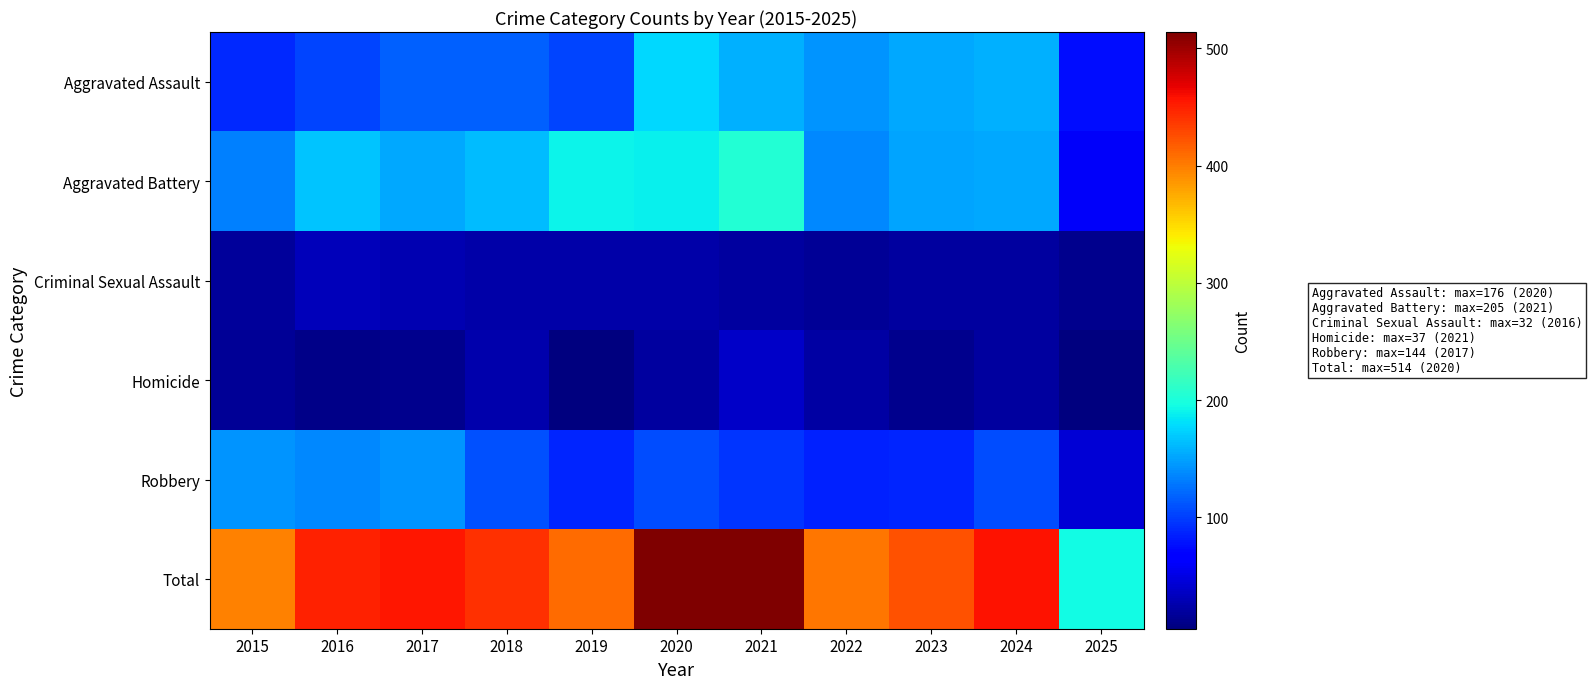

List the series in order of their peak value, lowest first.

Criminal Sexual Assault, Homicide, Robbery, Aggravated Assault, Aggravated Battery, Total